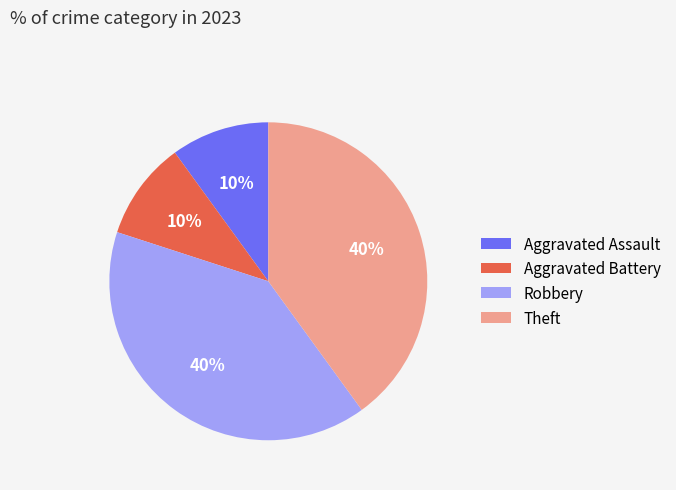

To the nearest percent, what is the average slice percentage?

25%